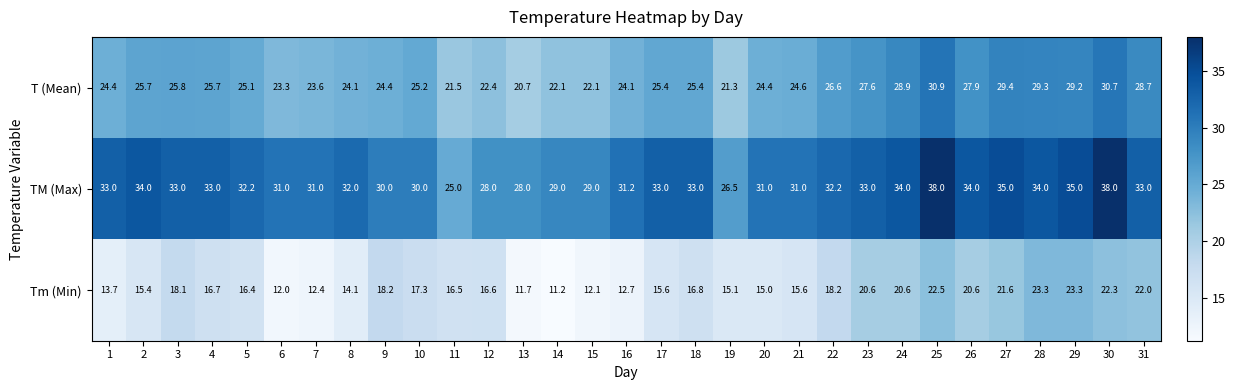

List the series in order of their overall mean, lowest first.

Tm (Min), T (Mean), TM (Max)